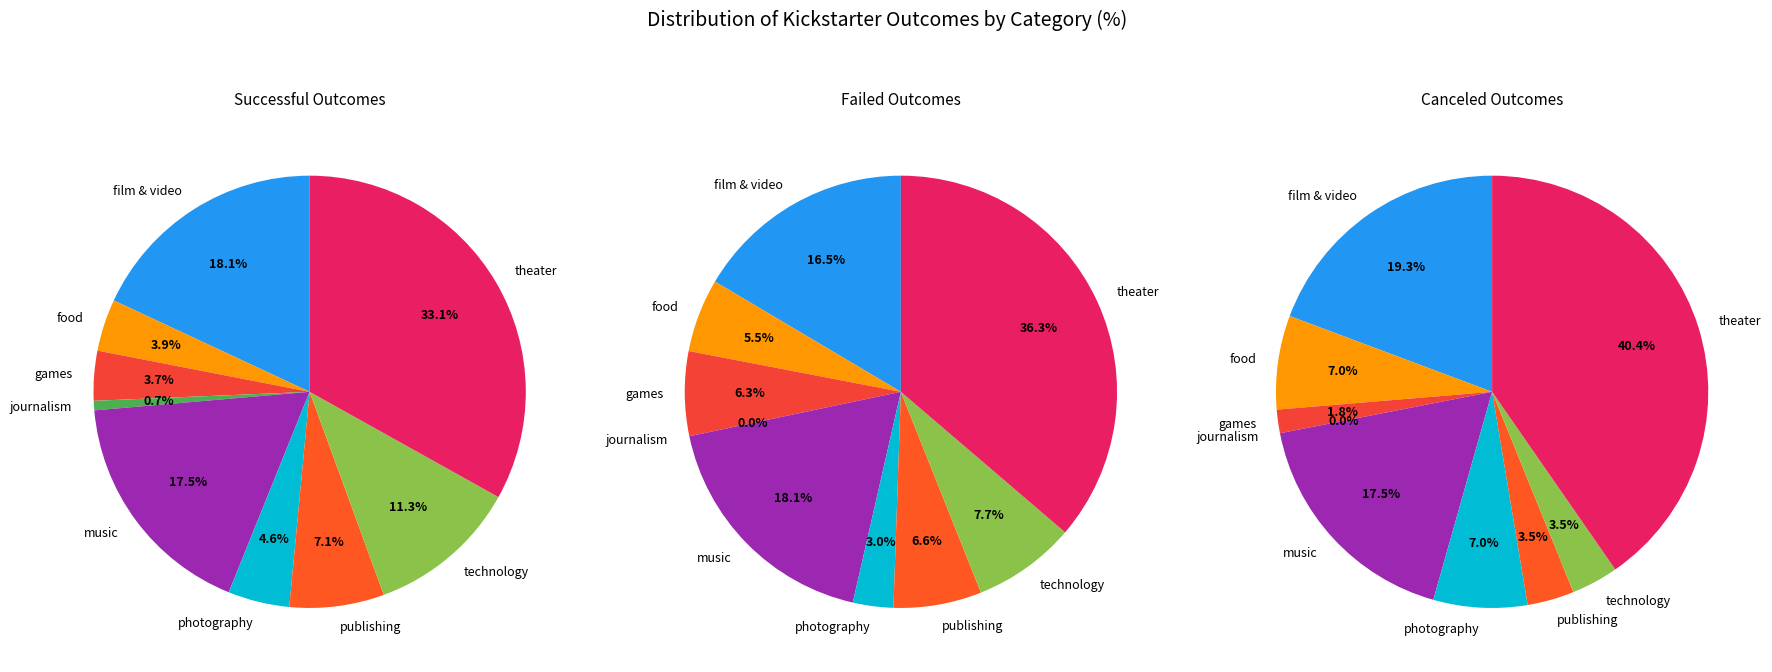

Which slice is the smallest?

journalism